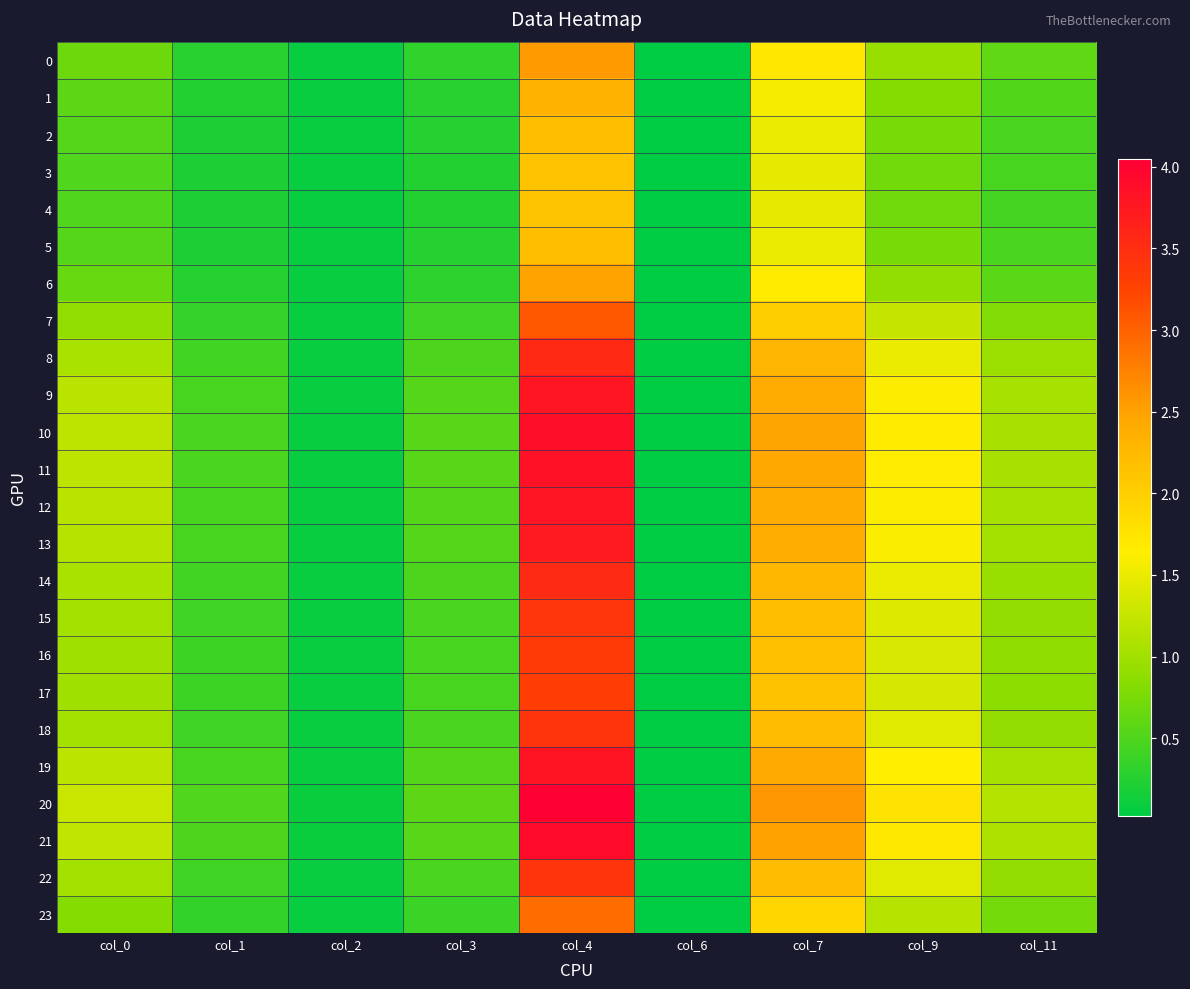

At how many categories does at least one series exceed 2?

2